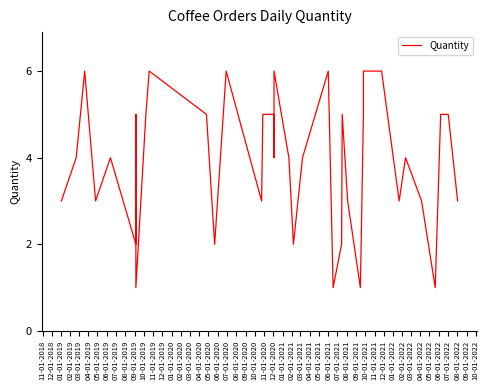

Rank the categories by value from lowest to highest.

07-01-2019, 10-01-2020, 03-01-2021, 11-01-2021, 05-01-2019, 11-01-2019, 07-01-2020, 11-01-2020, 12-01-2020, 11-01-2018, 03-01-2019, 01-01-2020, 02-01-2021, 08-01-2021, 10-01-2021, 02-01-2022, 12-01-2018, 01-01-2019, 04-01-2019, 04-01-2020, 06-01-2020, 08-01-2020, 09-01-2021, 06-01-2019, 08-01-2019, 10-01-2019, 02-01-2020, 03-01-2020, 01-01-2021, 04-01-2021, 12-01-2021, 01-01-2022, 02-01-2019, 09-01-2019, 12-01-2019, 05-01-2020, 09-01-2020, 05-01-2021, 06-01-2021, 07-01-2021